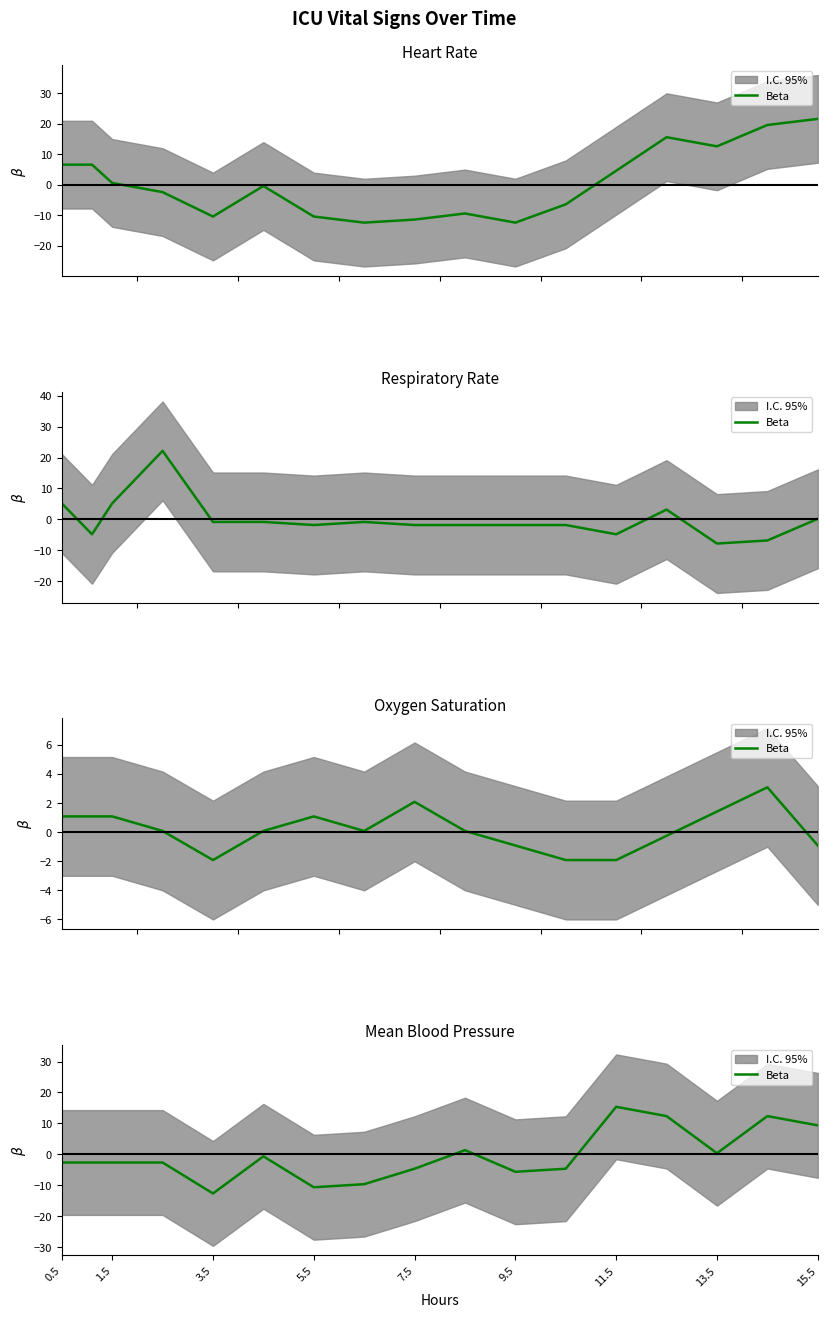

How many points are higher than both their immediate neighbors (excluding endpoints)?

4